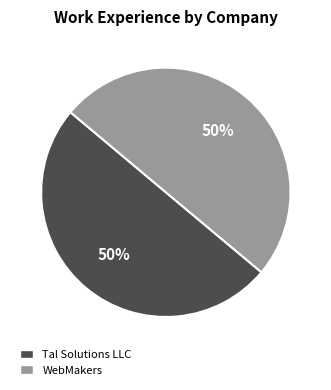

What is the ratio of the value at WebMakers to the value at Tal Solutions LLC?

1.0